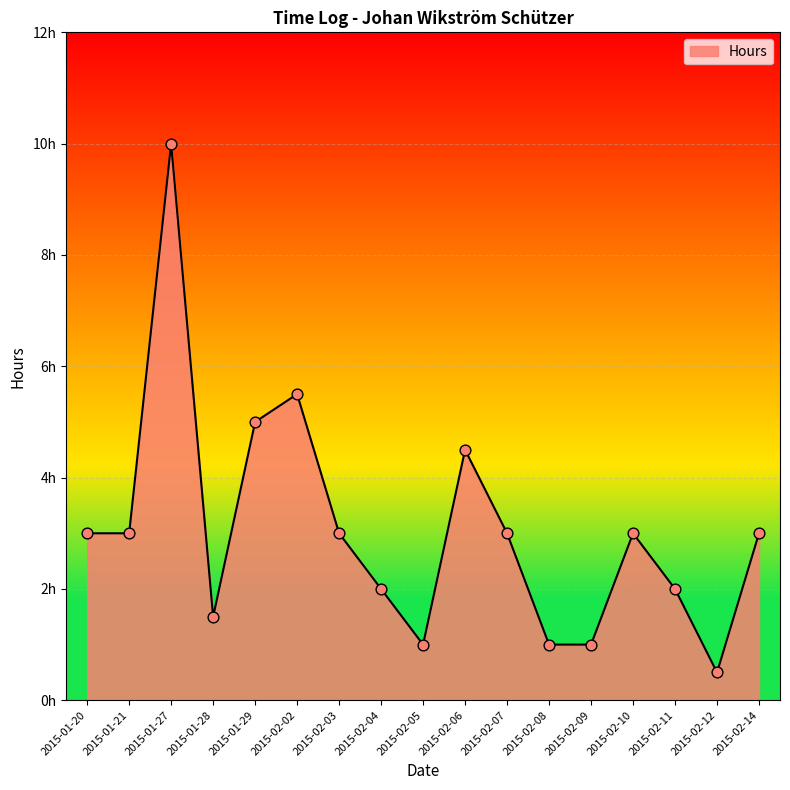

What is the ratio of the value at 2015-02-14 to the value at 2015-02-03?

1.0